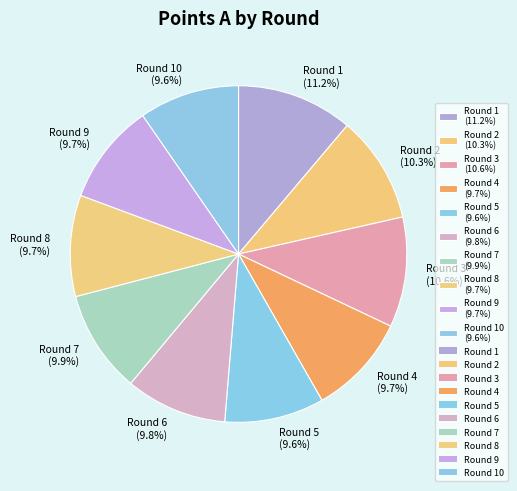

Does any single category account for the majority?

No